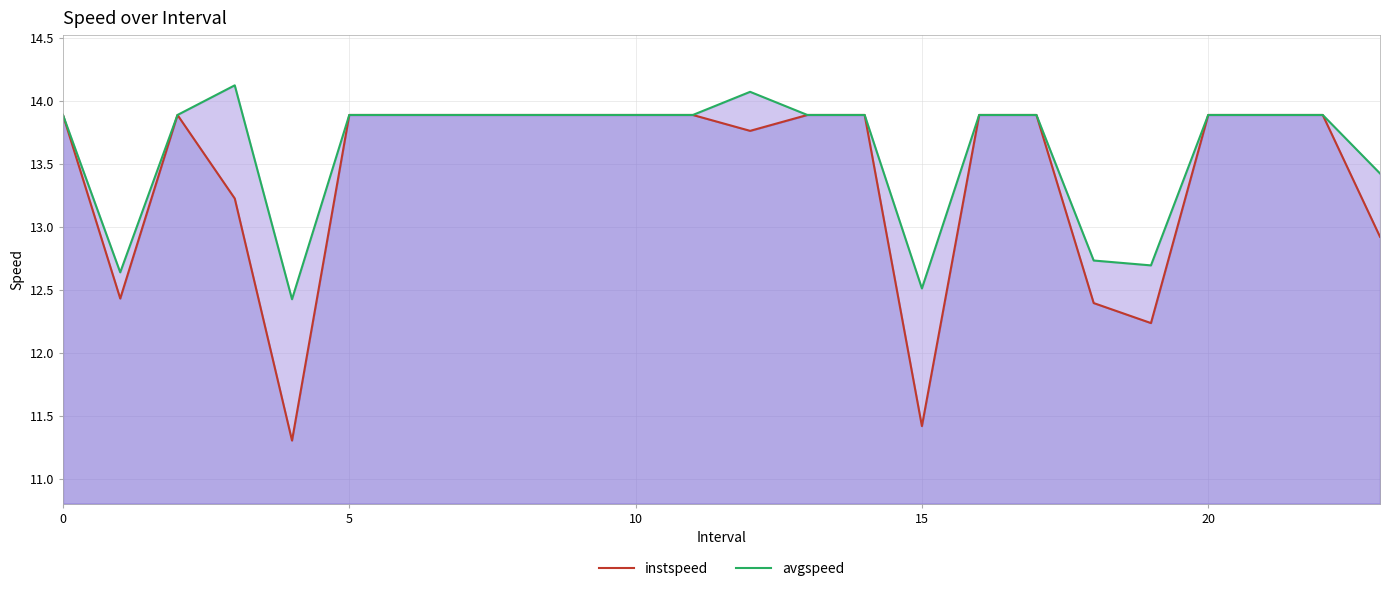

True or false: instspeed has more than 0 points higher than both neighbors.

True